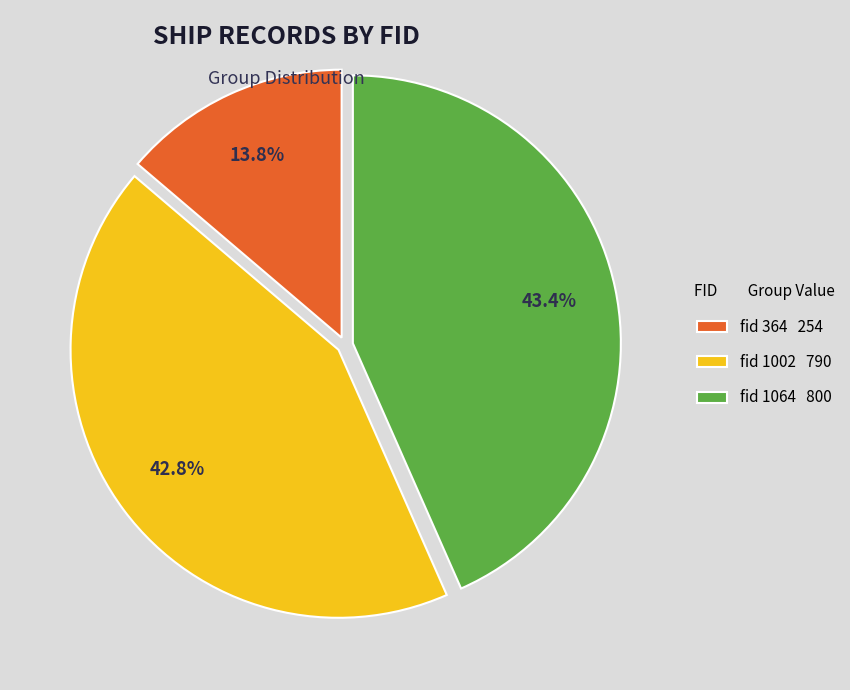

How many segments does this pie chart have?

3